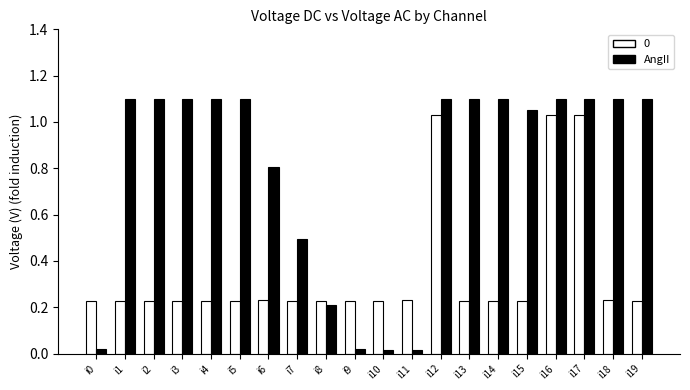

What is the difference between the second highest and minimum values in the 0 series?

0.8